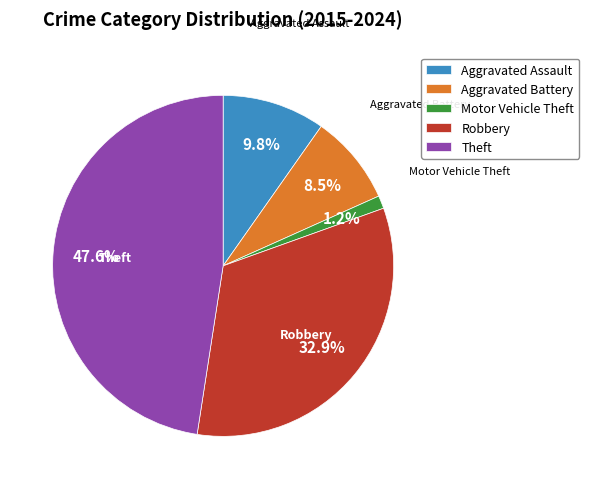

Does any single category account for the majority?

No